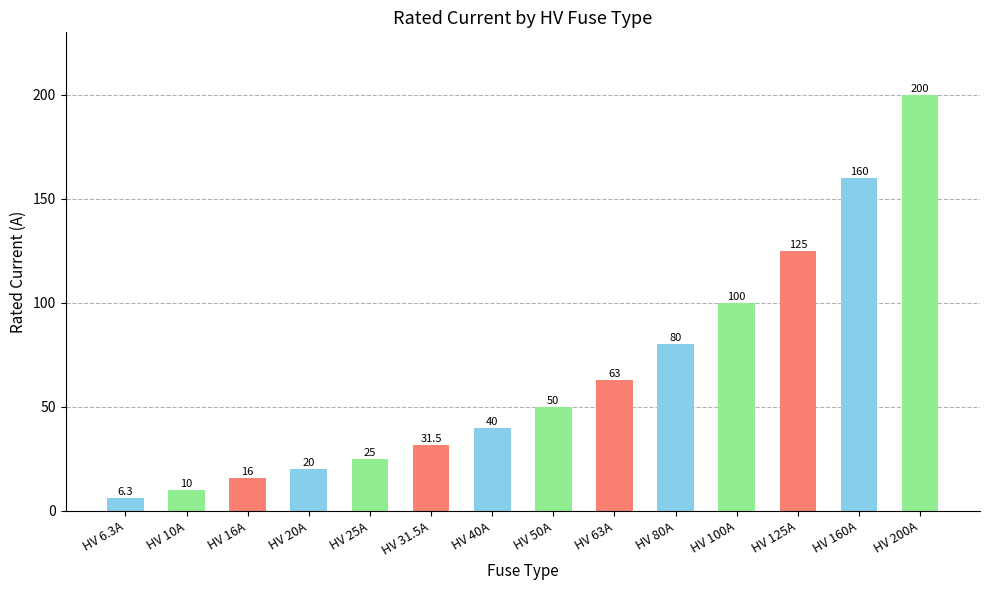

Reading left to right, transcribe all the data shown in this chart.

HV 6.3A=6.3	HV 10A=10.0	HV 16A=16.0	HV 20A=20.0	HV 25A=25.0	HV 31.5A=31.5	HV 40A=40.0	HV 50A=50.0	HV 63A=63.0	HV 80A=80.0	HV 100A=100.0	HV 125A=125.0	HV 160A=160.0	HV 200A=200.0